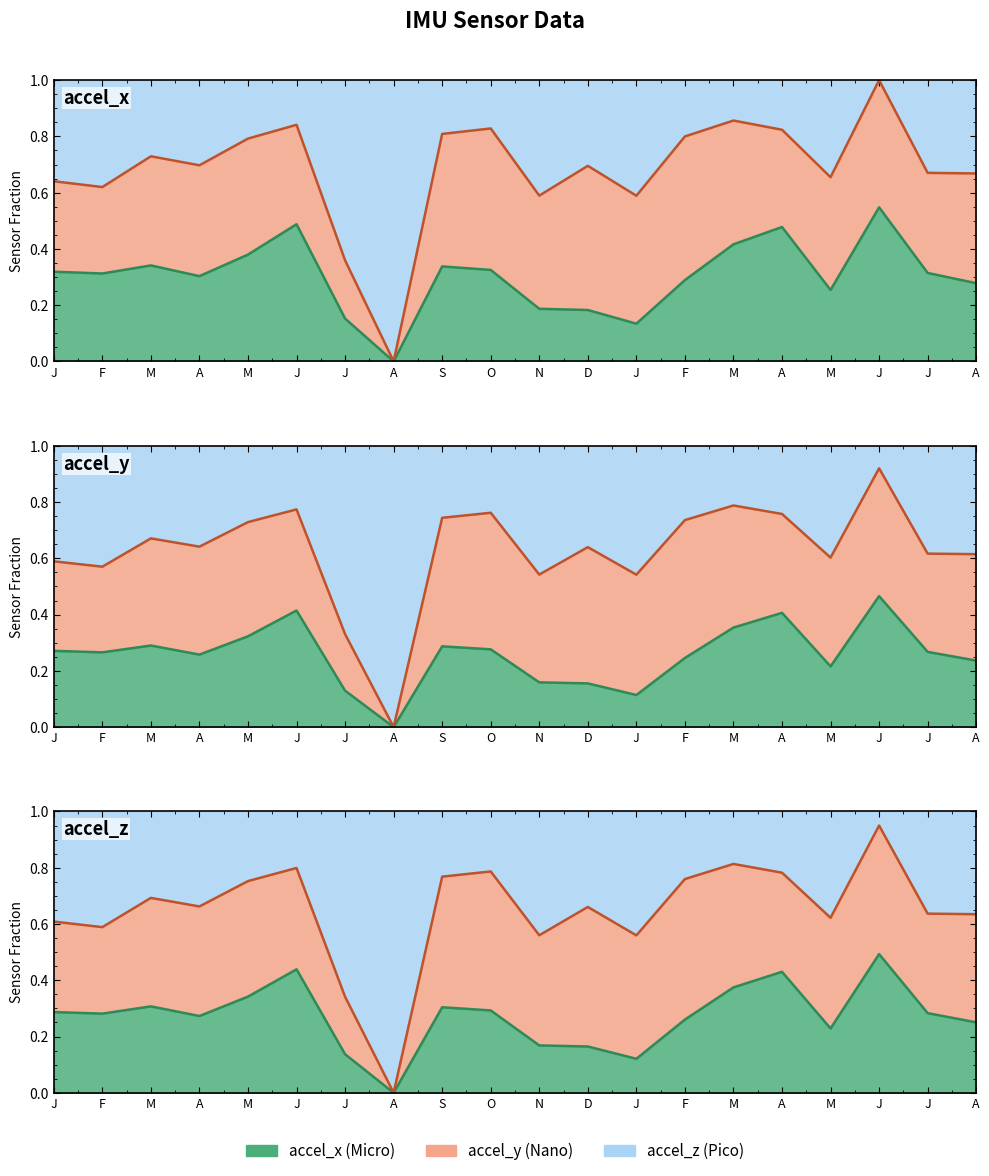

At how many categories does at least one series exceed 0?

19